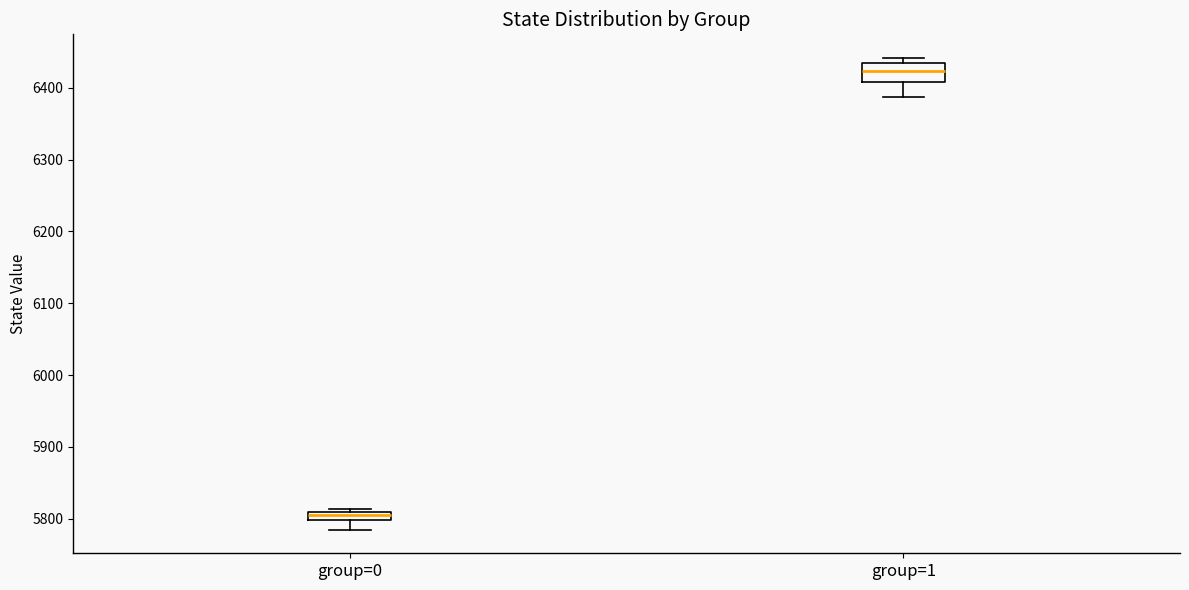

Comparing the boxes themselves (not the whiskers), which one is the tallest?

group=1